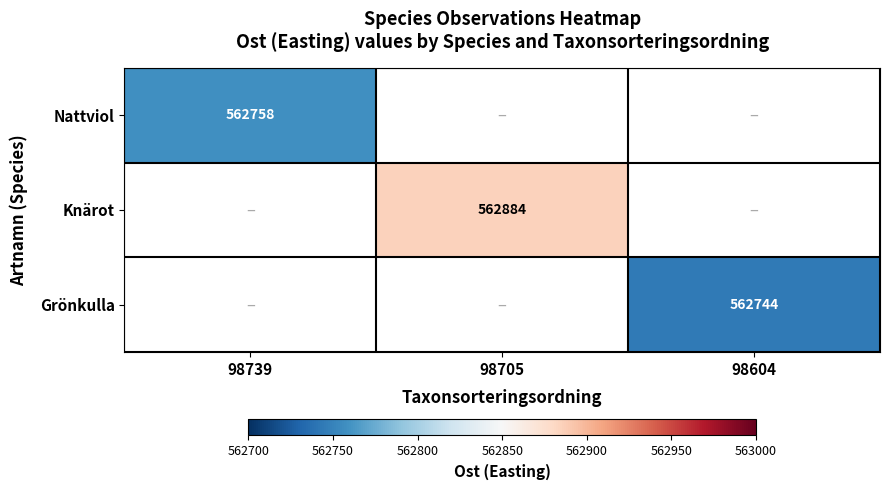

Is it true that Grönkulla equals 377140.3 at 98604?

False